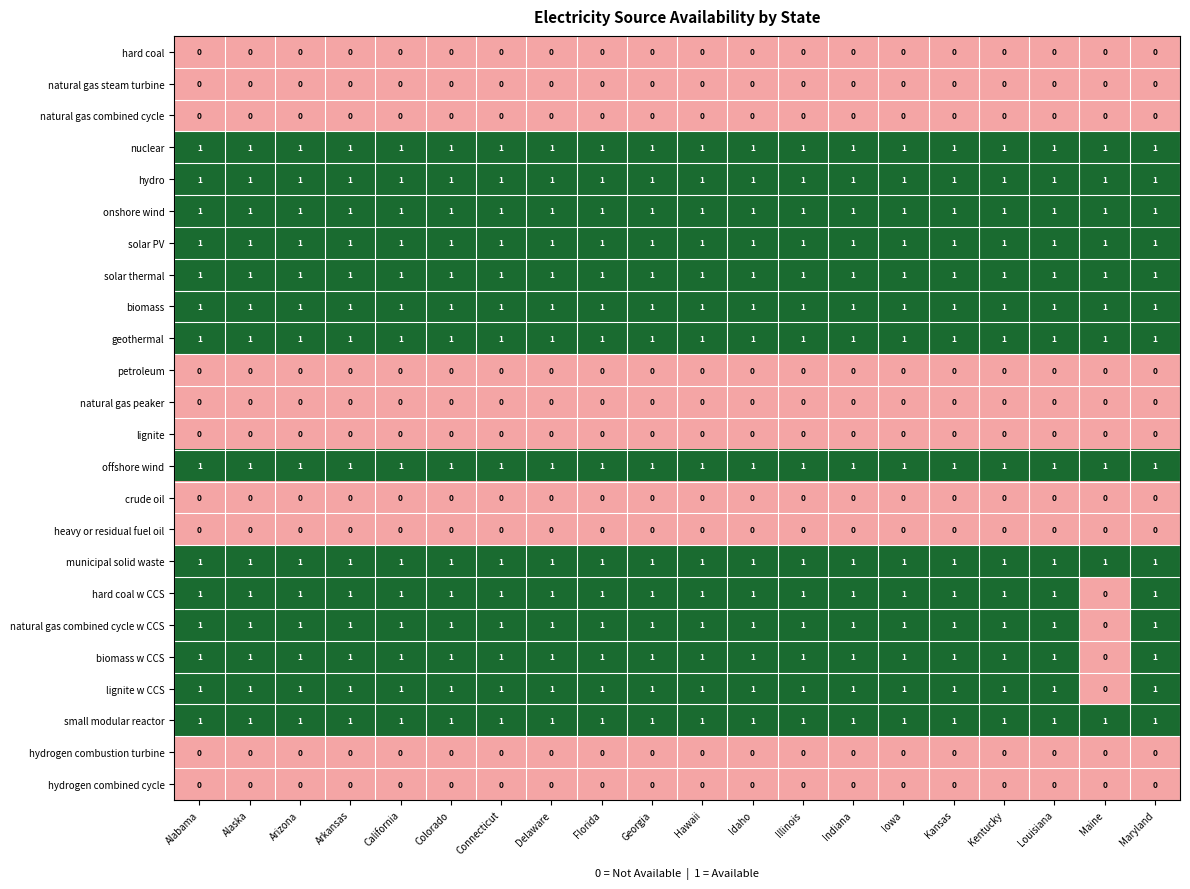

What is the total value across all series at Delaware?

14